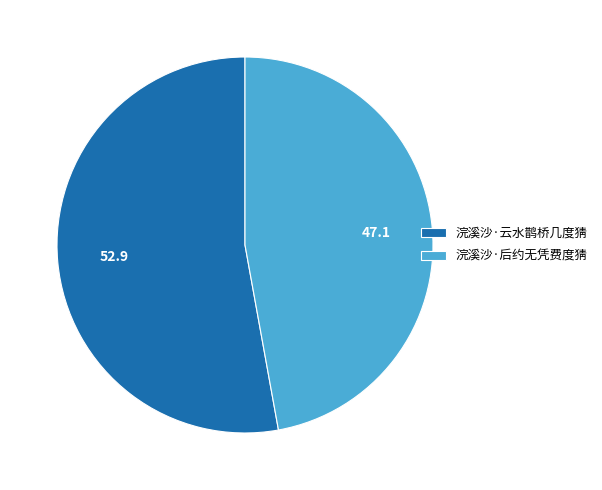

Rank the categories by value from highest to lowest.

浣溪沙·云水鹊桥几度猜, 浣溪沙·后约无凭费度猜